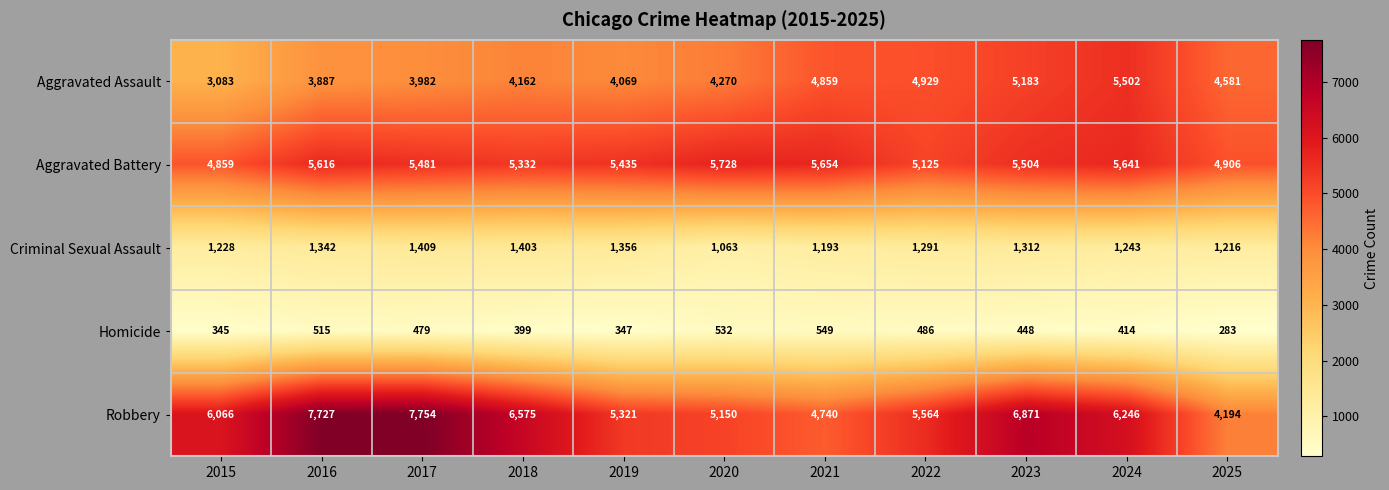

Which series changed the most between 2018 and 2024?

Aggravated Assault